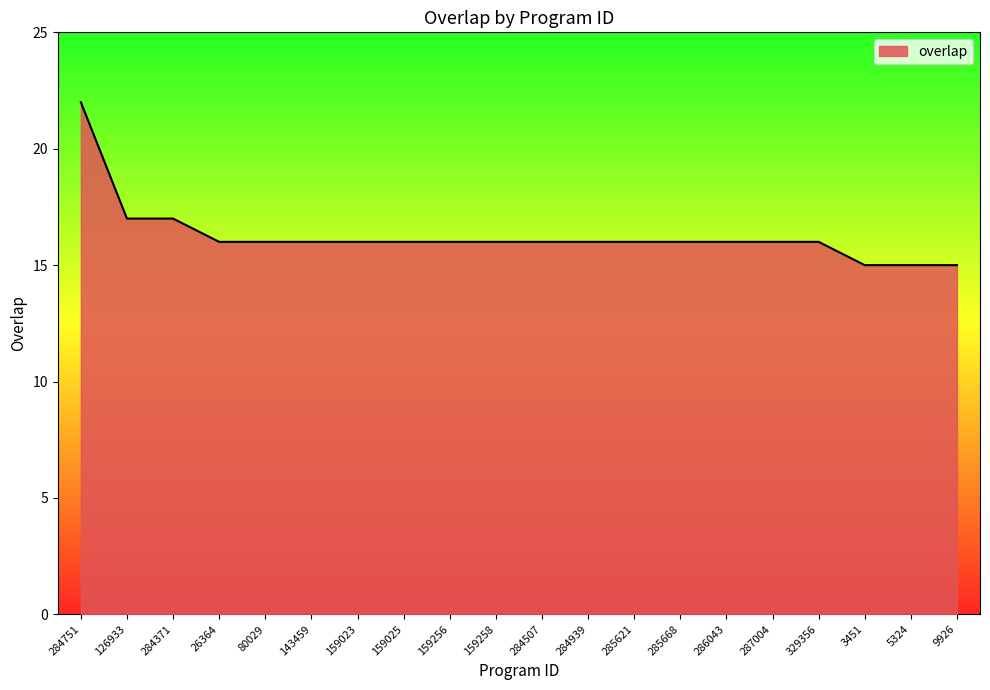

What is the greatest value displayed?

22